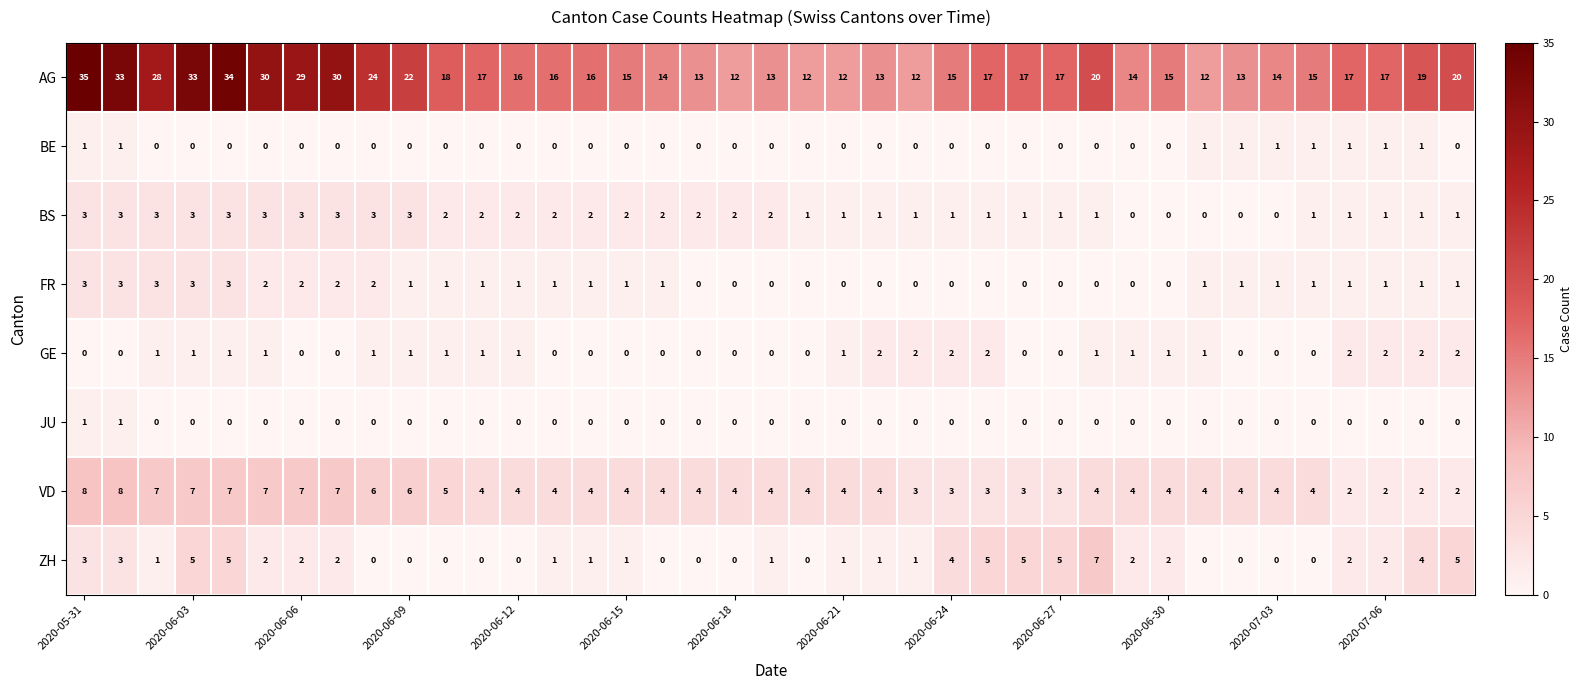

How many GE values are between 0 and 1?

31